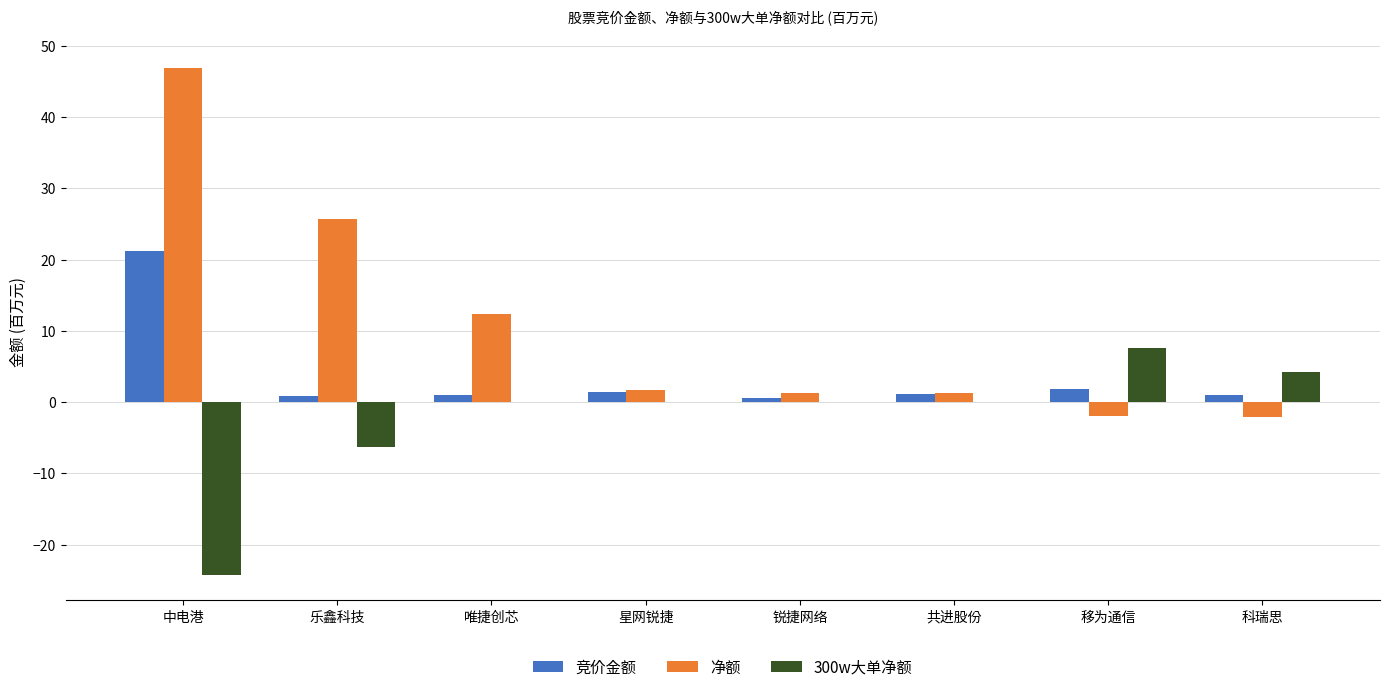

Is it true that 净额 equals 12.4 at 唯捷创芯?

True